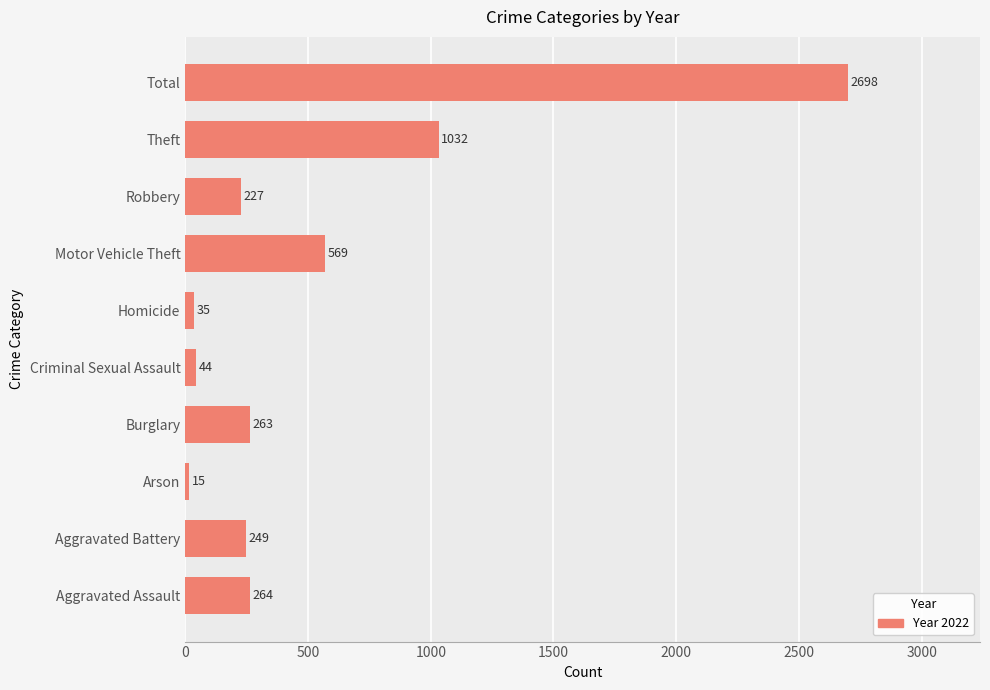

What is the difference between the maximum and minimum values?

2683